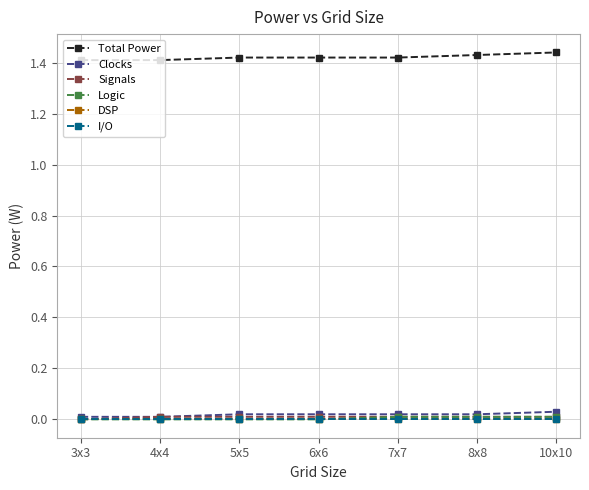

True or false: Clocks and Logic cross at least once.

False